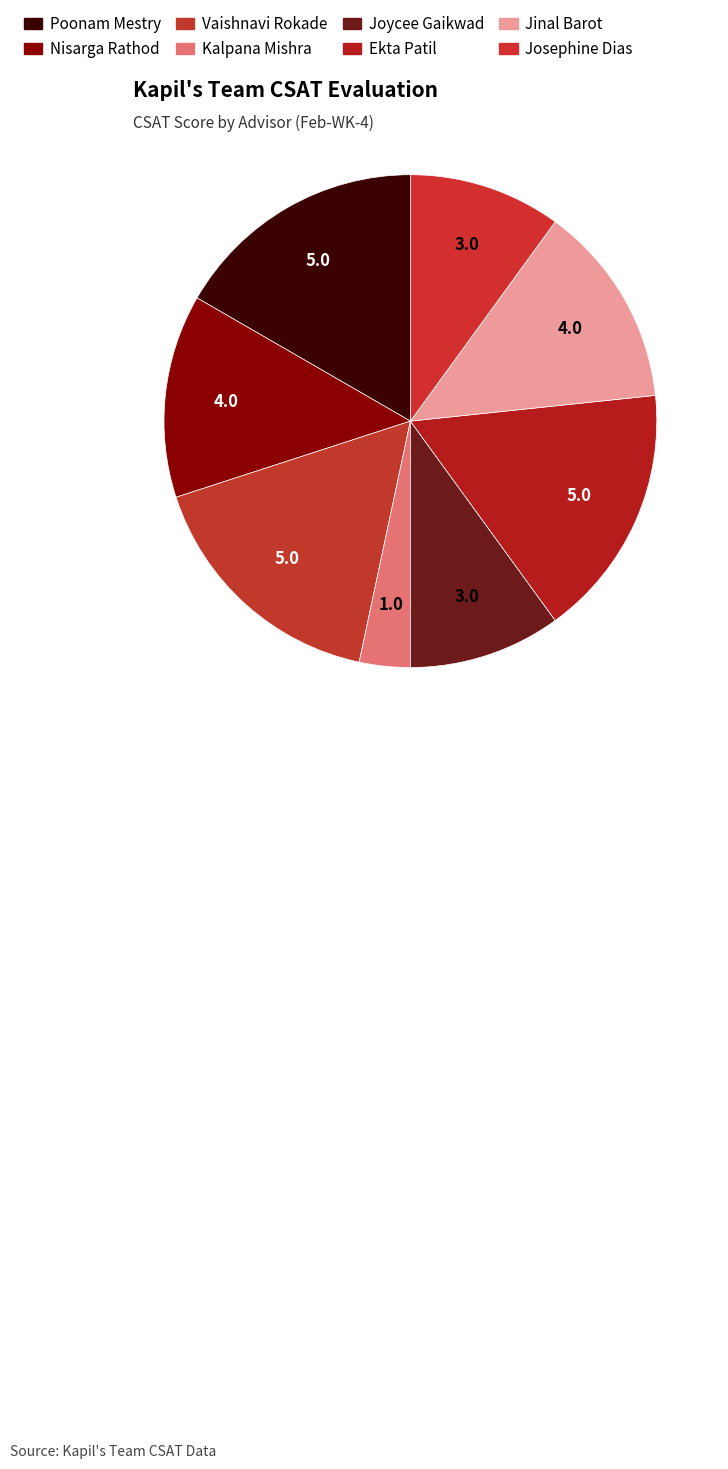

Is Josephine Dias the majority of the pie?

No